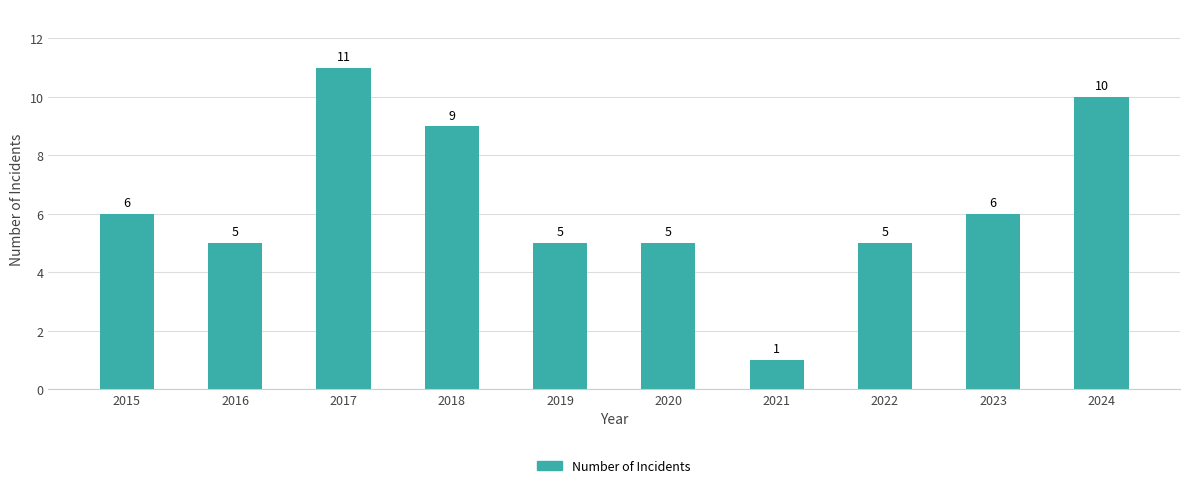

Which label corresponds to the smallest value in the chart?

2021